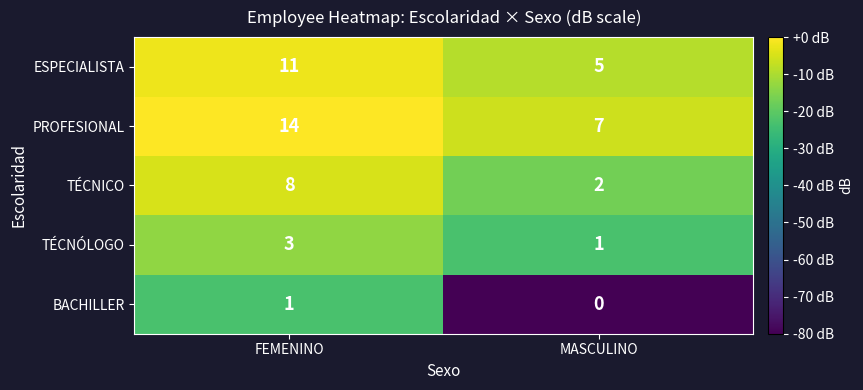

What is the total value across all series at MASCULINO?

15